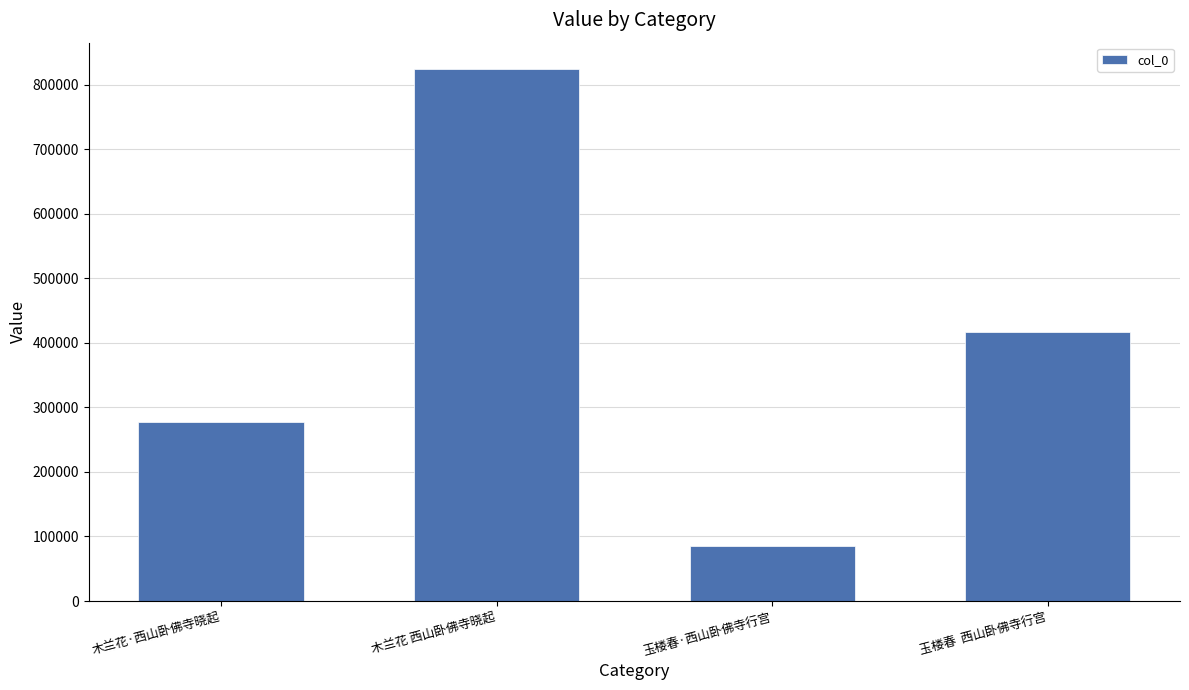

Reading right to left, extract all data points from this chart.

玉楼春  西山卧佛寺行宫=416644	玉楼春·西山卧佛寺行宫=85033	木兰花 西山卧佛寺晓起=824361	木兰花·西山卧佛寺晓起=277613